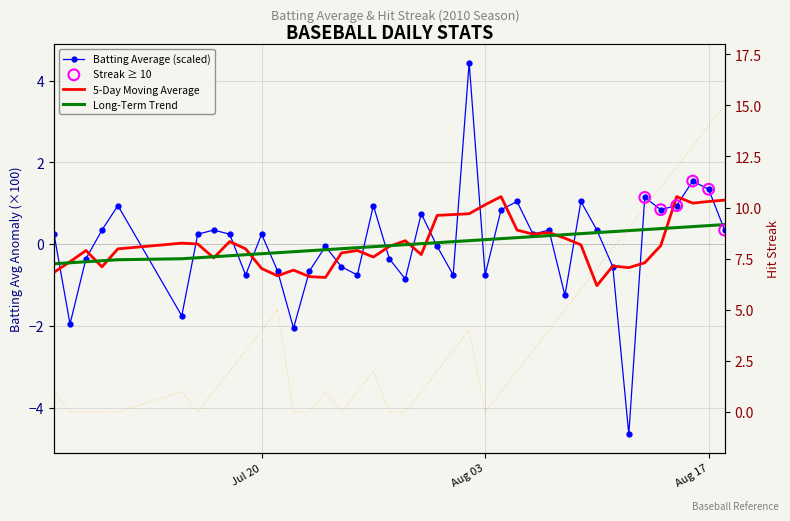

At which category is the sum across all series the highest?

Aug 17